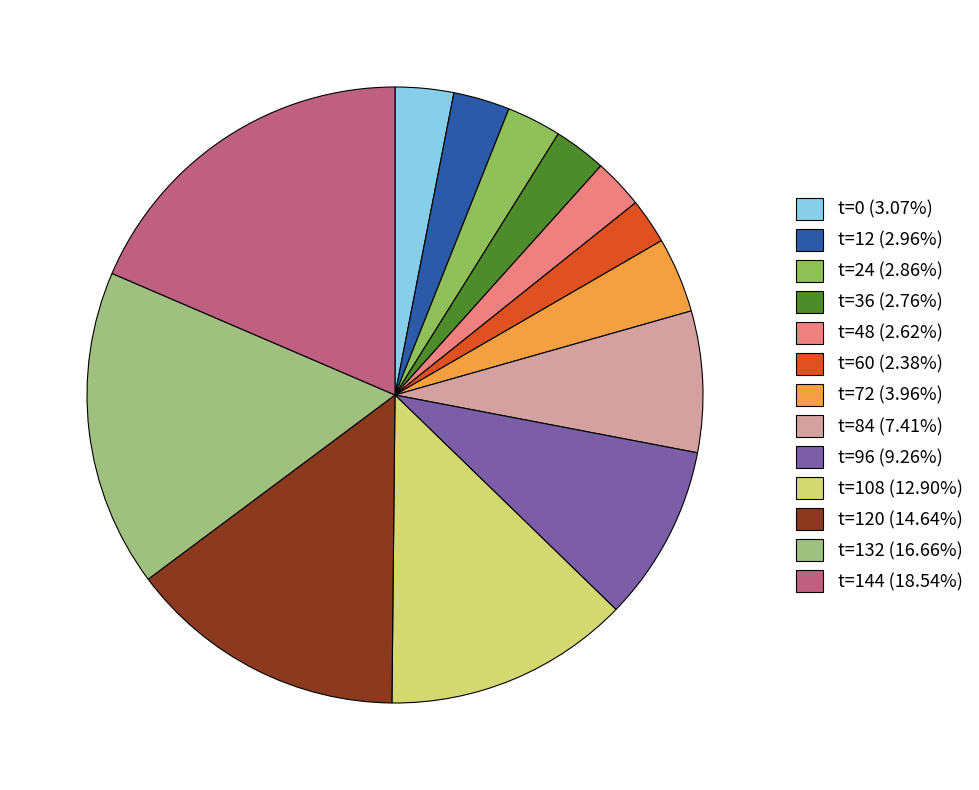

Is the sum of t=72 (3.96%) and t=60 (2.38%) greater than half?

No